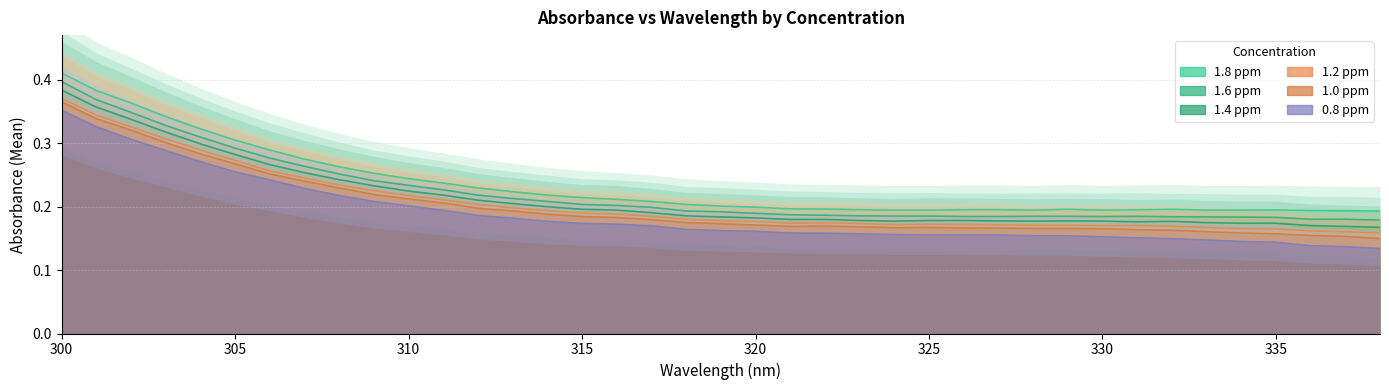

Reading left to right, transcribe all the data shown in this chart.

1.8 ppm: 300=0.4	301=0.4	302=0.4	303=0.3	304=0.3	305=0.3	306=0.3	307=0.3	308=0.3	309=0.3	310=0.2	311=0.2	312=0.2	313=0.2	314=0.2	315=0.2	316=0.2	317=0.2	318=0.2	319=0.2	320=0.2	321=0.2	322=0.2	323=0.2	324=0.2	325=0.2	326=0.2	327=0.2	328=0.2	329=0.2	330=0.2	331=0.2	332=0.2	333=0.2	334=0.2	335=0.2	336=0.2	337=0.2	338=0.2
1.6 ppm: 300=0.4	301=0.4	302=0.3	303=0.3	304=0.3	305=0.3	306=0.3	307=0.3	308=0.3	309=0.2	310=0.2	311=0.2	312=0.2	313=0.2	314=0.2	315=0.2	316=0.2	317=0.2	318=0.2	319=0.2	320=0.2	321=0.2	322=0.2	323=0.2	324=0.2	325=0.2	326=0.2	327=0.2	328=0.2	329=0.2	330=0.2	331=0.2	332=0.2	333=0.2	334=0.2	335=0.2	336=0.2	337=0.2	338=0.2
1.4 ppm: 300=0.4	301=0.4	302=0.3	303=0.3	304=0.3	305=0.3	306=0.3	307=0.3	308=0.2	309=0.2	310=0.2	311=0.2	312=0.2	313=0.2	314=0.2	315=0.2	316=0.2	317=0.2	318=0.2	319=0.2	320=0.2	321=0.2	322=0.2	323=0.2	324=0.2	325=0.2	326=0.2	327=0.2	328=0.2	329=0.2	330=0.2	331=0.2	332=0.2	333=0.2	334=0.2	335=0.2	336=0.2	337=0.2	338=0.2
1.2 ppm: 300=0.4	301=0.3	302=0.3	303=0.3	304=0.3	305=0.3	306=0.3	307=0.2	308=0.2	309=0.2	310=0.2	311=0.2	312=0.2	313=0.2	314=0.2	315=0.2	316=0.2	317=0.2	318=0.2	319=0.2	320=0.2	321=0.2	322=0.2	323=0.2	324=0.2	325=0.2	326=0.2	327=0.2	328=0.2	329=0.2	330=0.2	331=0.2	332=0.2	333=0.2	334=0.2	335=0.2	336=0.2	337=0.2	338=0.2
1.0 ppm: 300=0.4	301=0.3	302=0.3	303=0.3	304=0.3	305=0.3	306=0.3	307=0.2	308=0.2	309=0.2	310=0.2	311=0.2	312=0.2	313=0.2	314=0.2	315=0.2	316=0.2	317=0.2	318=0.2	319=0.2	320=0.2	321=0.2	322=0.2	323=0.2	324=0.2	325=0.2	326=0.2	327=0.2	328=0.2	329=0.2	330=0.2	331=0.2	332=0.2	333=0.2	334=0.2	335=0.2	336=0.2	337=0.2	338=0.1
0.8 ppm: 300=0.4	301=0.3	302=0.3	303=0.3	304=0.3	305=0.3	306=0.2	307=0.2	308=0.2	309=0.2	310=0.2	311=0.2	312=0.2	313=0.2	314=0.2	315=0.2	316=0.2	317=0.2	318=0.2	319=0.2	320=0.2	321=0.2	322=0.2	323=0.2	324=0.2	325=0.2	326=0.2	327=0.2	328=0.2	329=0.2	330=0.2	331=0.2	332=0.1	333=0.1	334=0.1	335=0.1	336=0.1	337=0.1	338=0.1